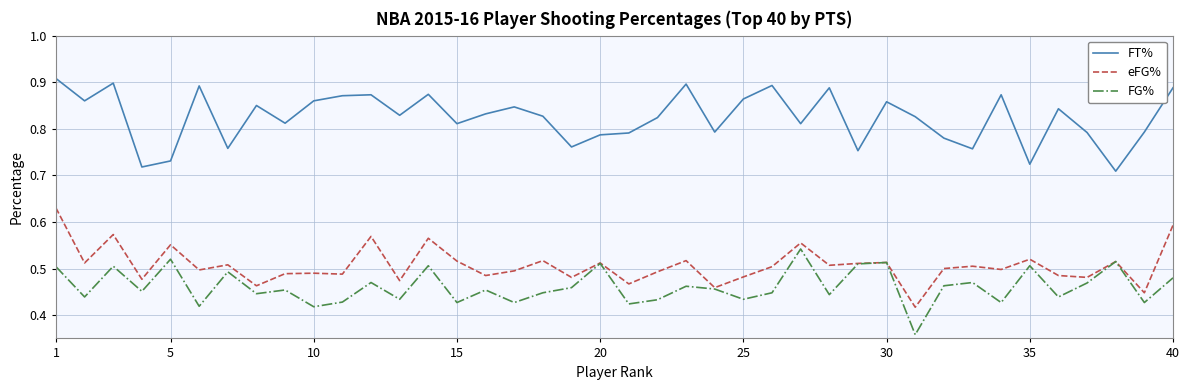

In FT%, how many points are higher than both neighbors (excluding endpoints)?

12